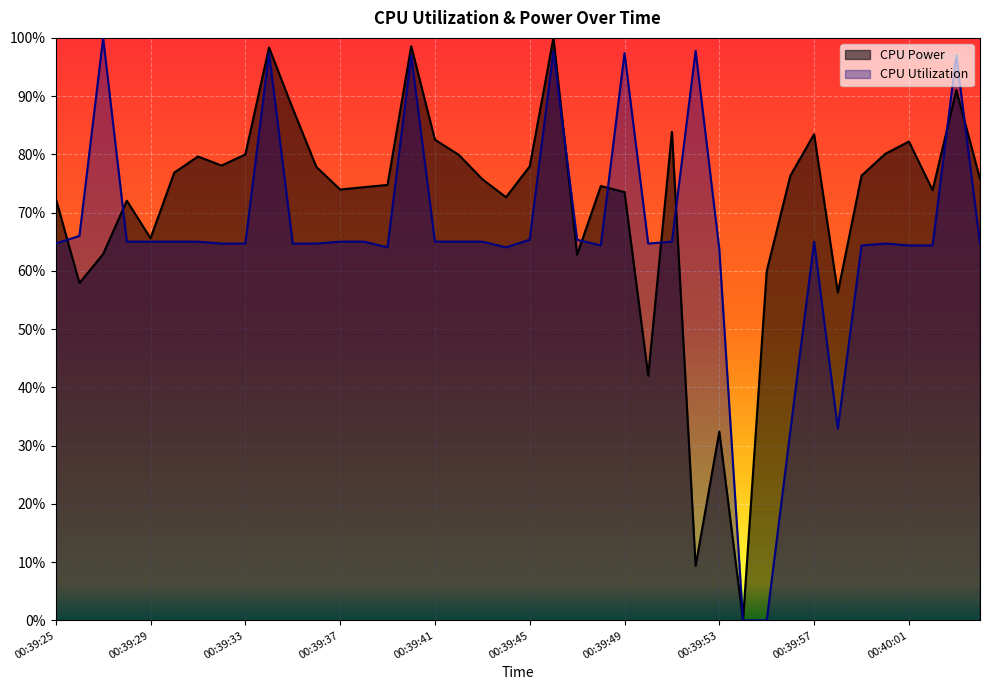

What are all the series names shown in the legend?

CPU Power, CPU Utilization